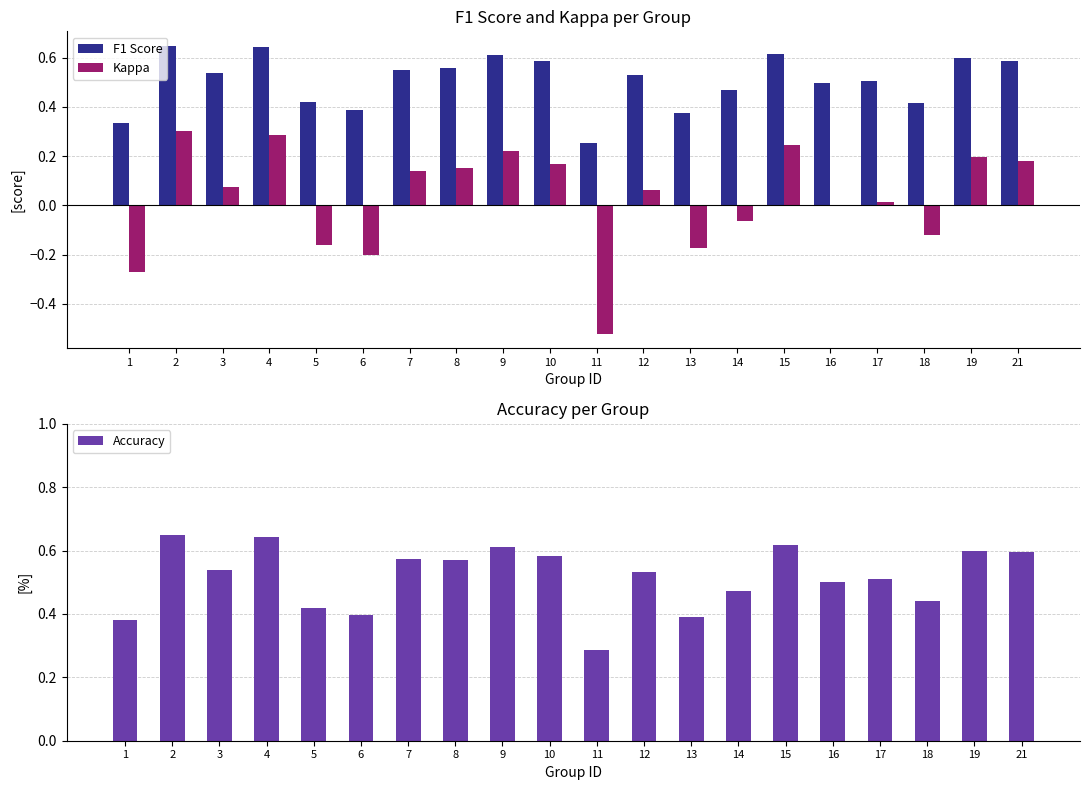

How many series are shown in this chart?

3